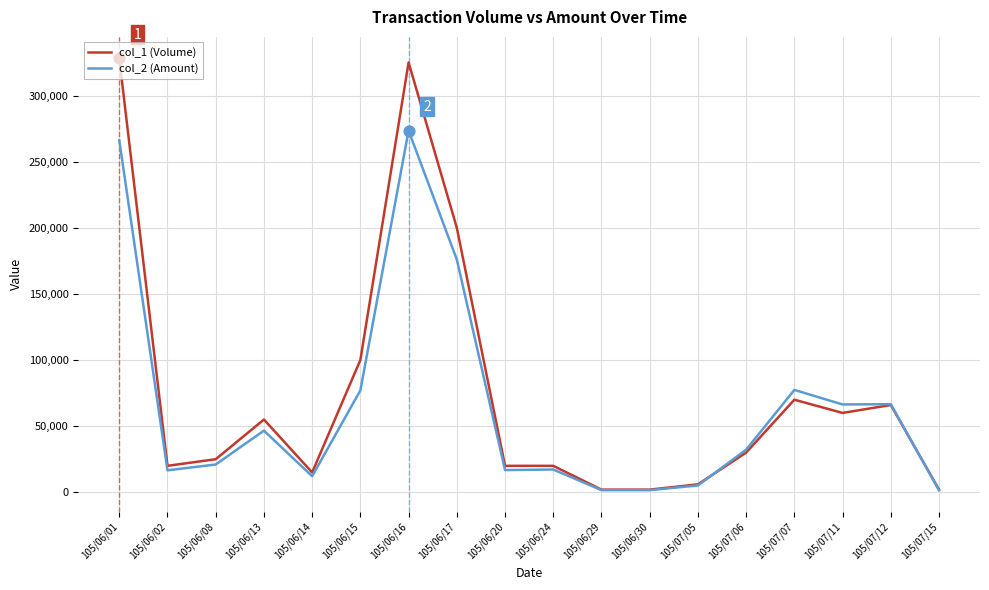

Which series has the largest range (max minus min)?

col_1 (Volume)